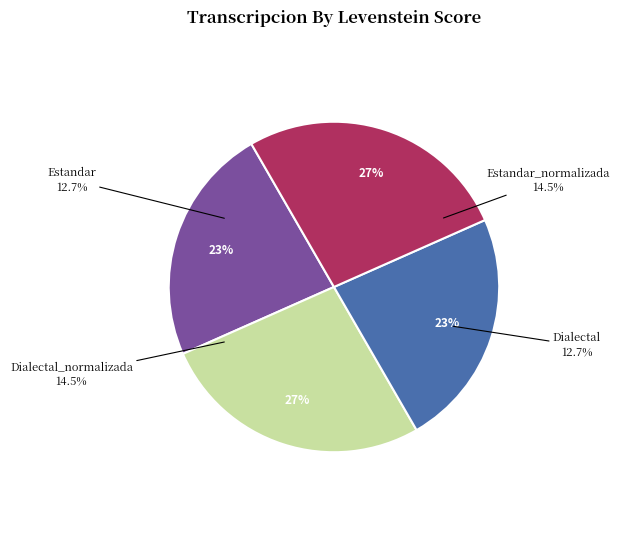

True or false: Dialectal_normalizada accounts for 36% of the total.

False